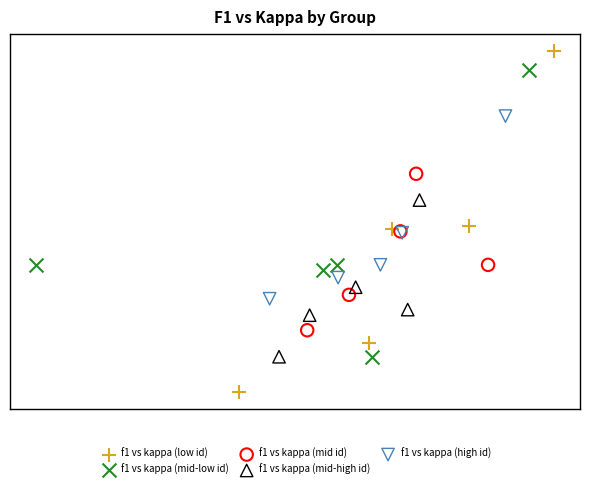

Which series has the widest spread of Y values?

f1 vs kappa (low id)